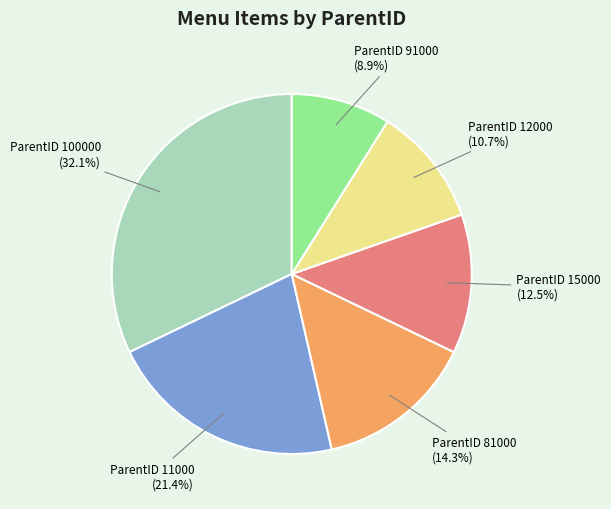

Is there a majority slice in this chart?

No